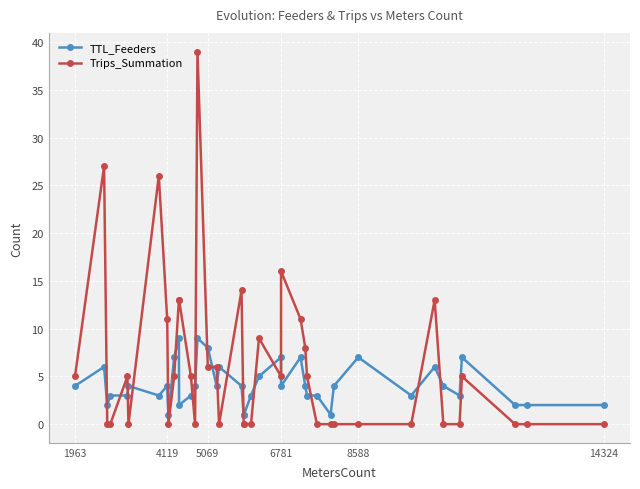

What is the highest value of the TTL_Feeders series?

9